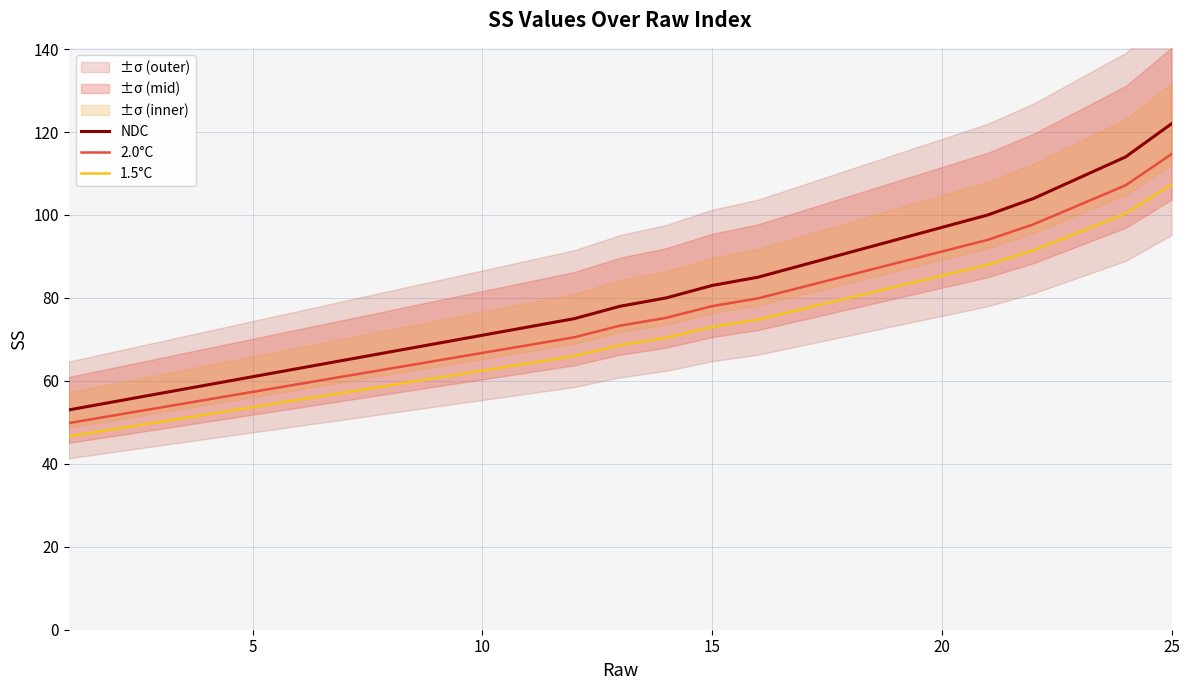

What is the sum of all NDC values?

2013.0